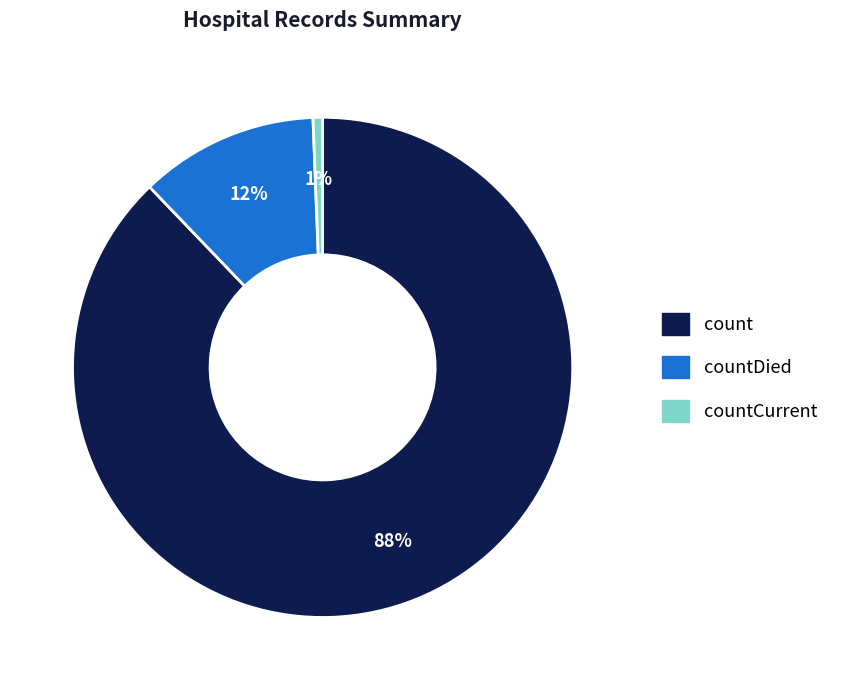

Is there a majority slice in this chart?

Yes